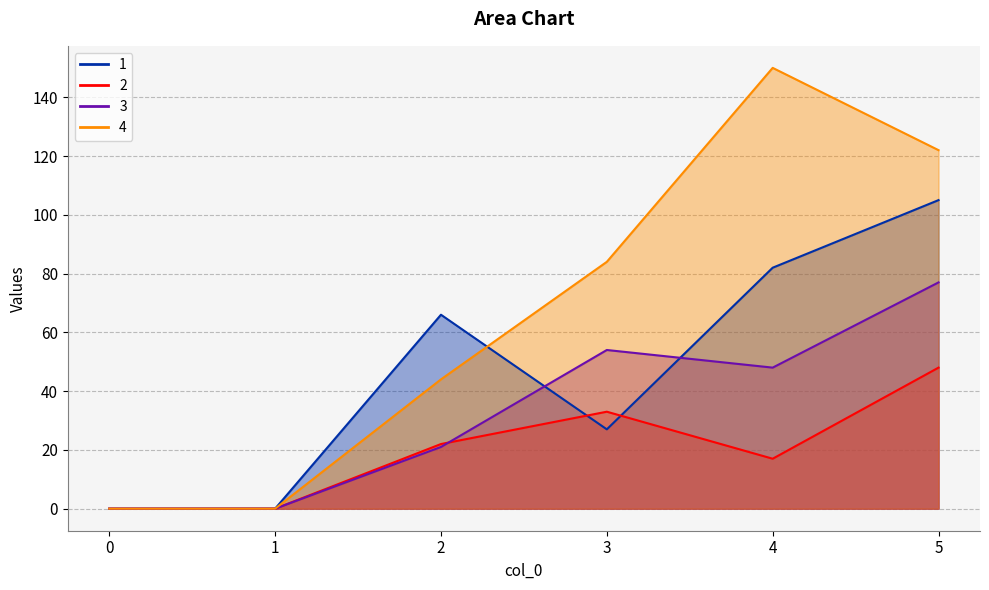

Does the chart display data point markers on the line(s)?

No